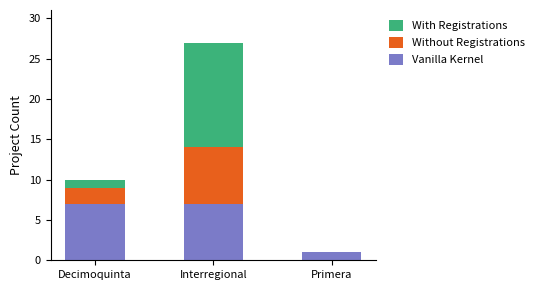

What is the sum of all Vanilla Kernel values?

15